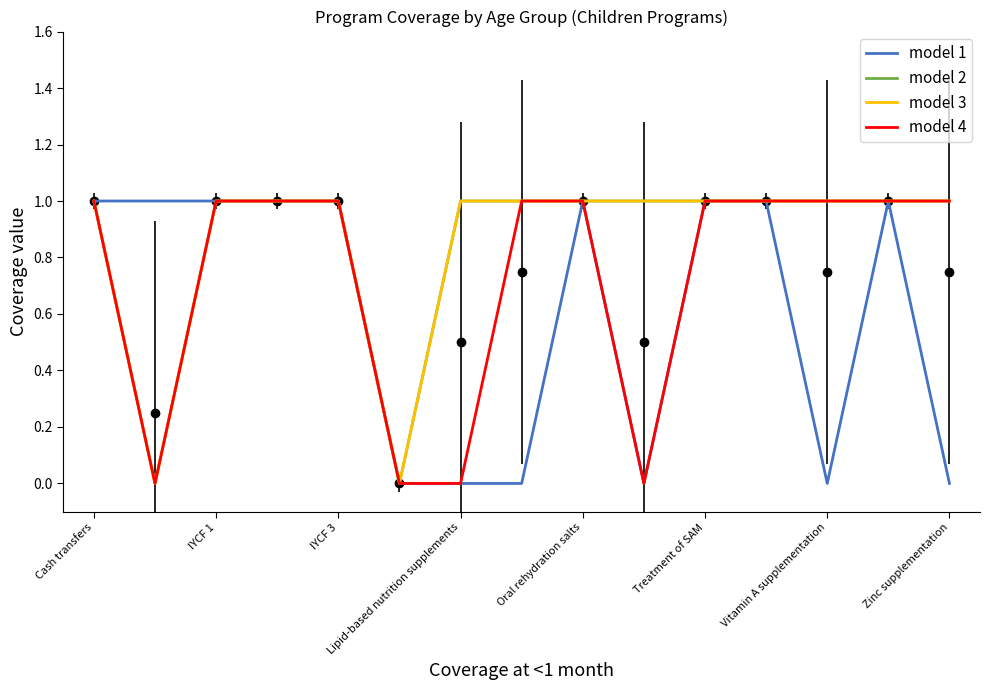

Does the chart have visible grid lines?

No